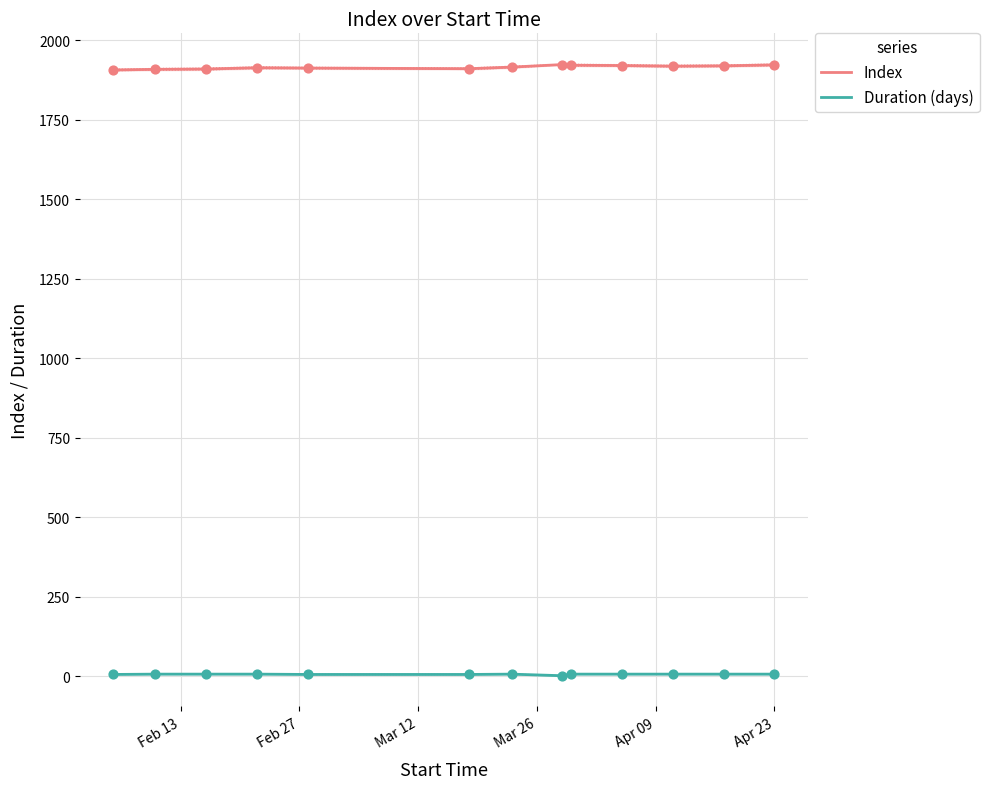

Which series has the widest spread of Y values?

Index